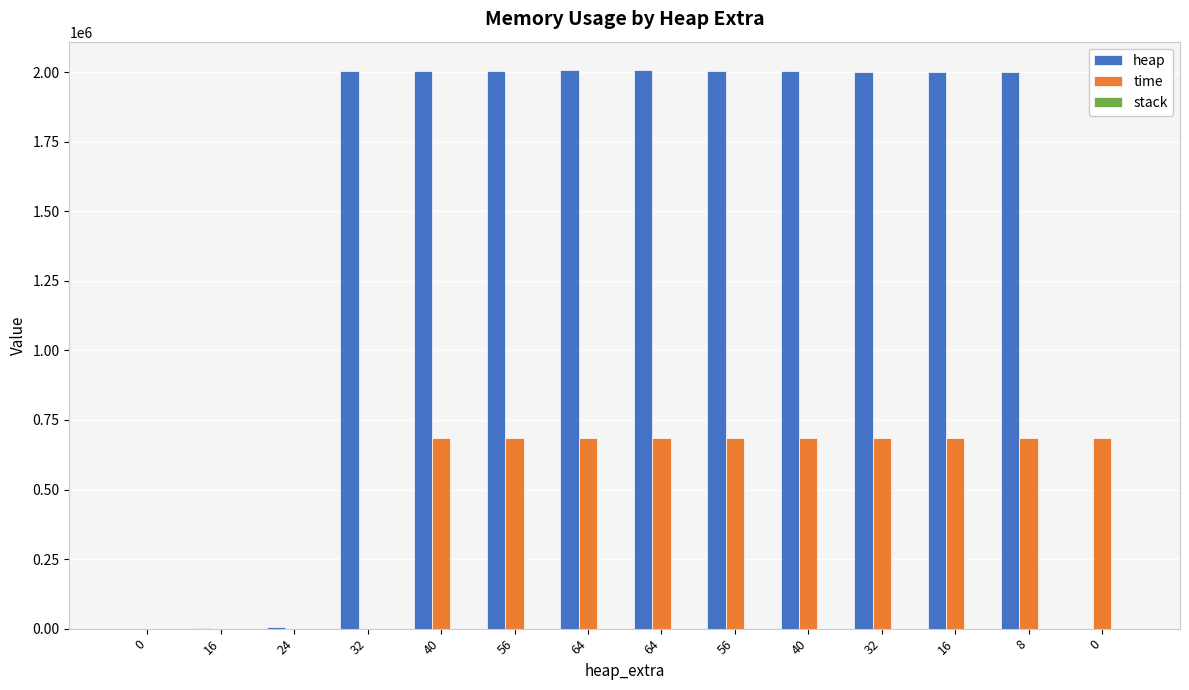

Which label corresponds to the largest value in the chart?

64